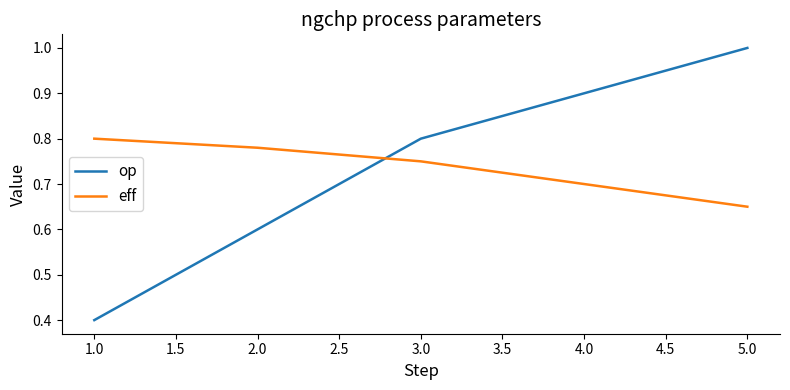

At how many categories does at least one series exceed 0?

5